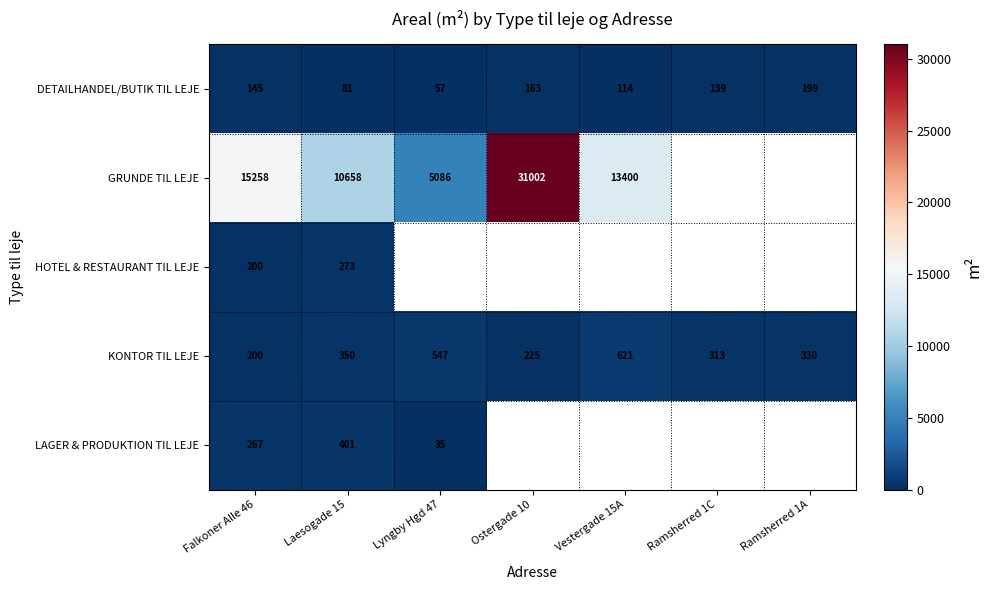

What is the greatest value displayed?

31002.0